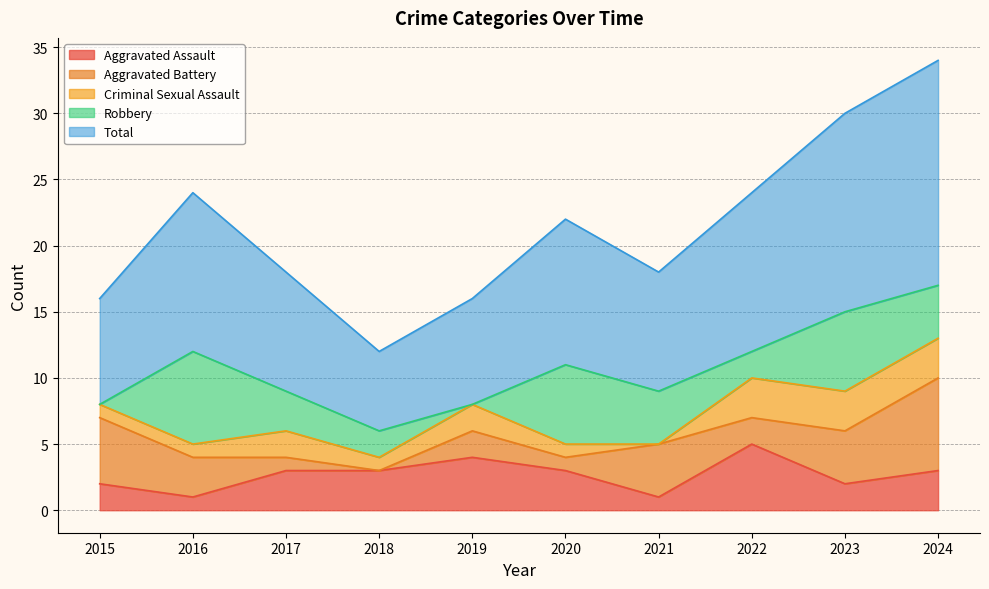

True or false: Aggravated Battery and Total cross at least once.

False